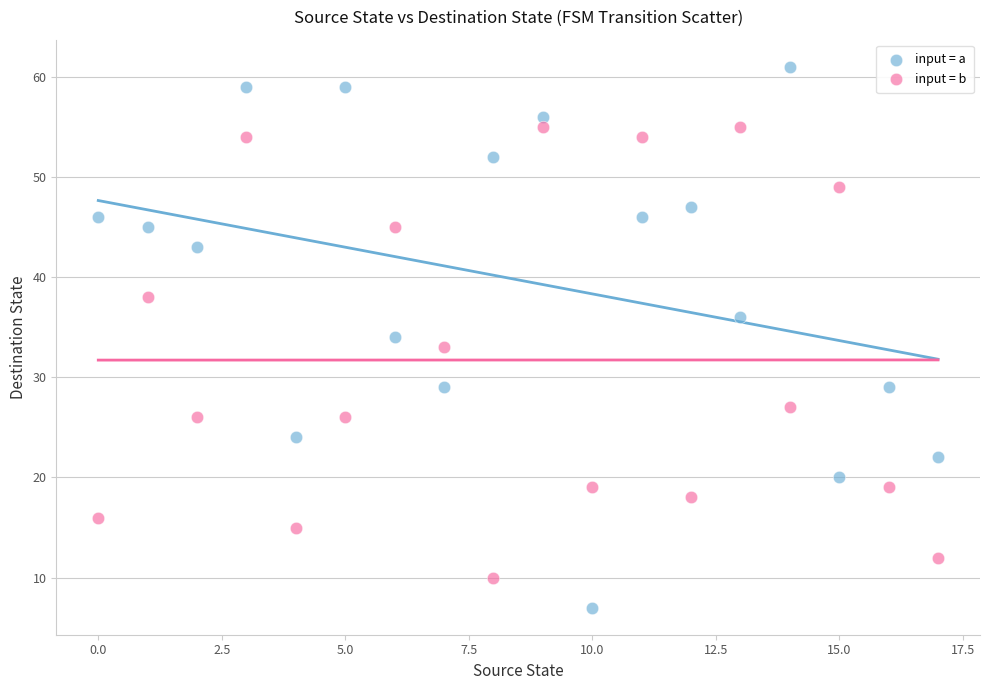

Which series contains the lowest Y value?

input = a